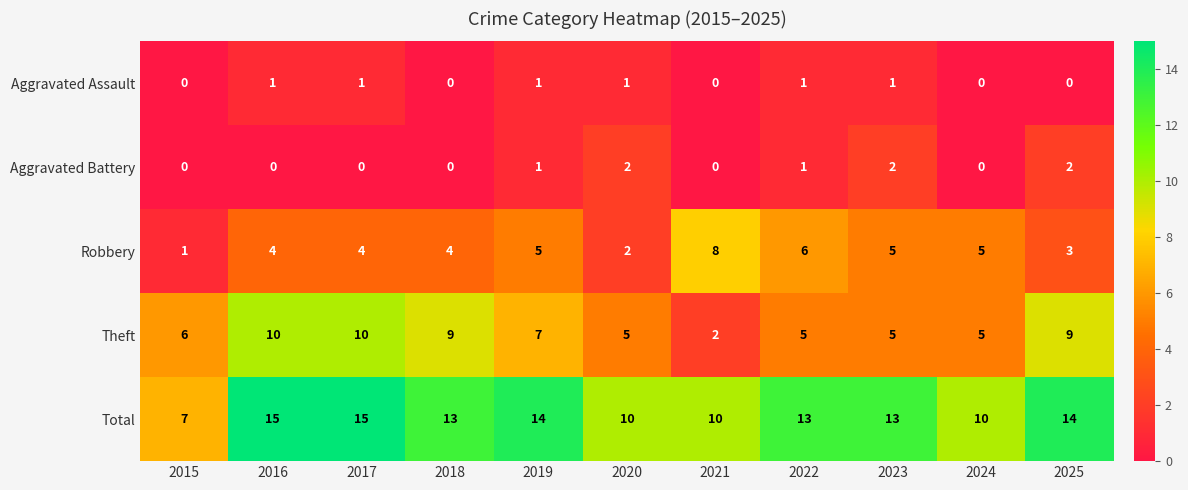

What is the sum of all Total values?

134